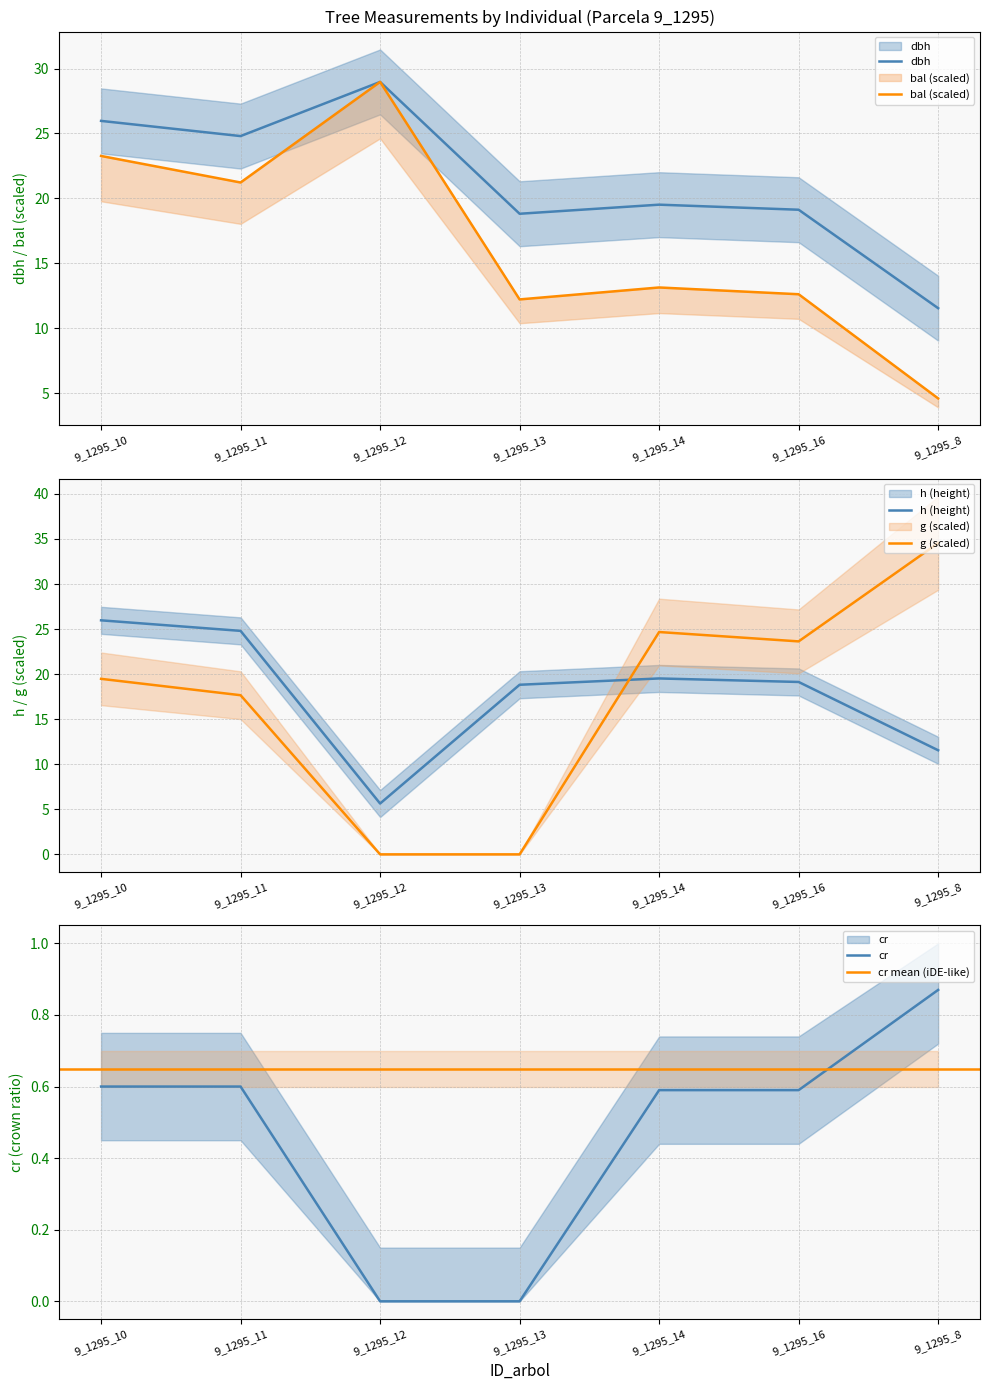

Reading left to right, list all the values displayed in this chart.

dbh: 26.0	24.8	29.0	18.8	19.5	19.1	11.6
h: 26.0	24.8	5.6	18.8	19.5	19.1	11.6
bal: 23.3	21.2	29.0	12.2	13.1	12.6	4.6
g: 19.5	17.7	0.0	0.0	24.7	23.6	34.5
cr: 0.6	0.6	0.0	0.0	0.6	0.6	0.9